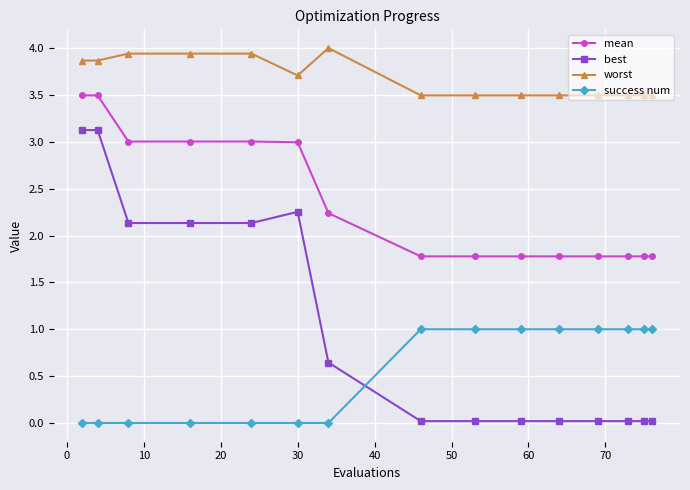

How many lines are shown in the chart?

4